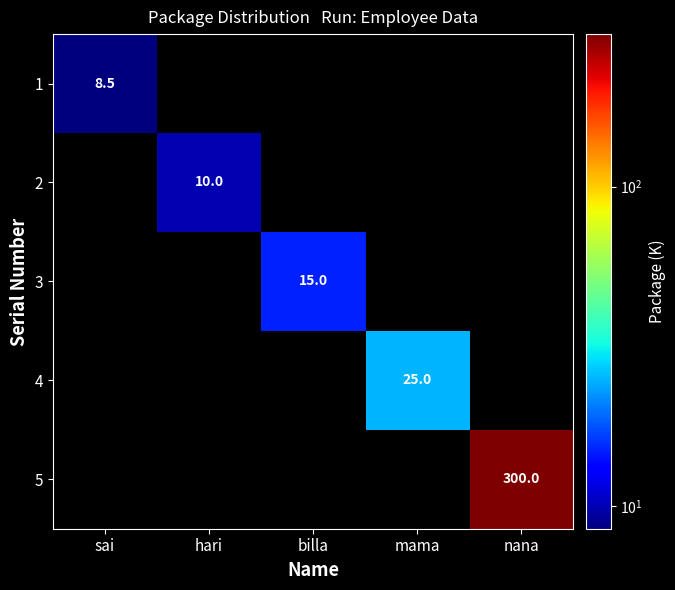

The 1 series shows 12.0 at sai. True or false?

False